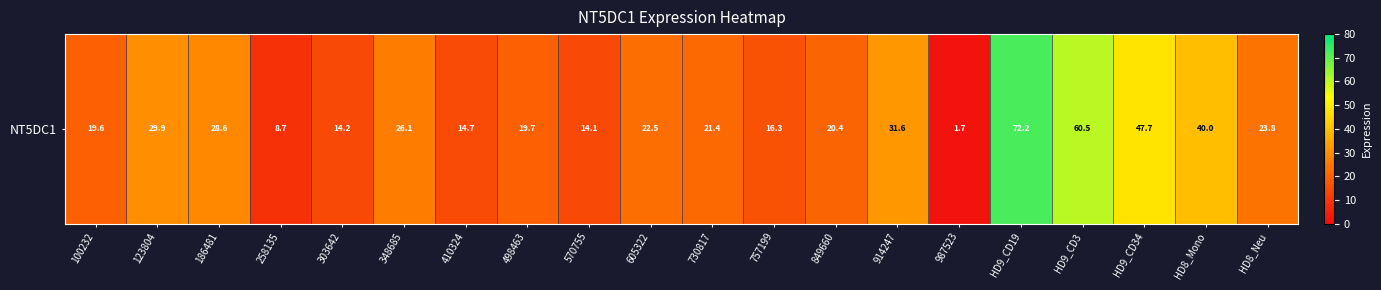

What is the difference between the values at 757199 and HD9_CD19?

55.9